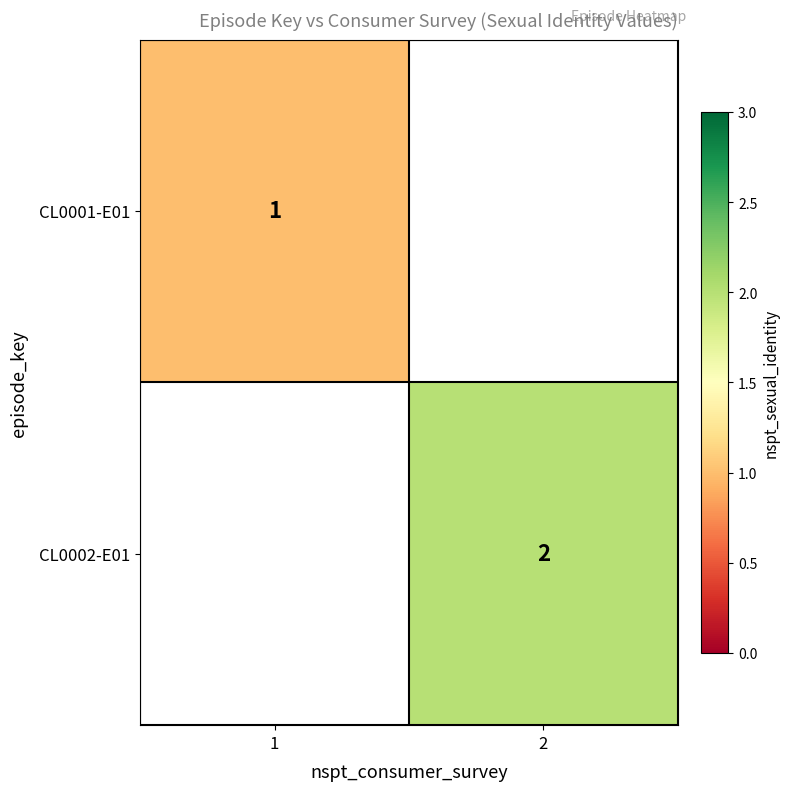

Is it true that CL0001-E01 equals 1 at 1?

True